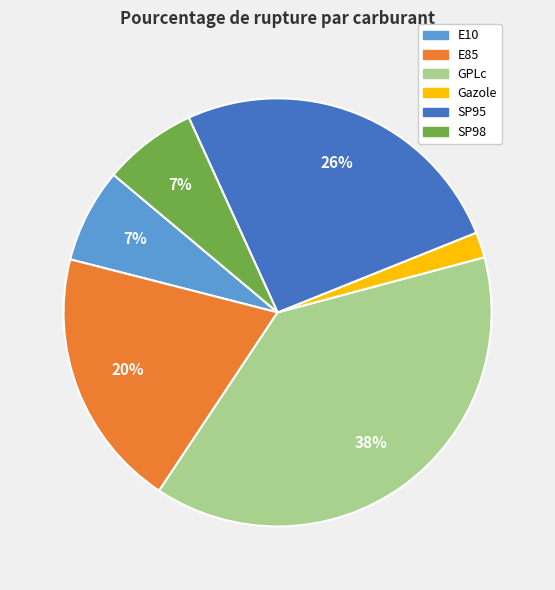

What is the smallest slice in the pie chart?

Gazole